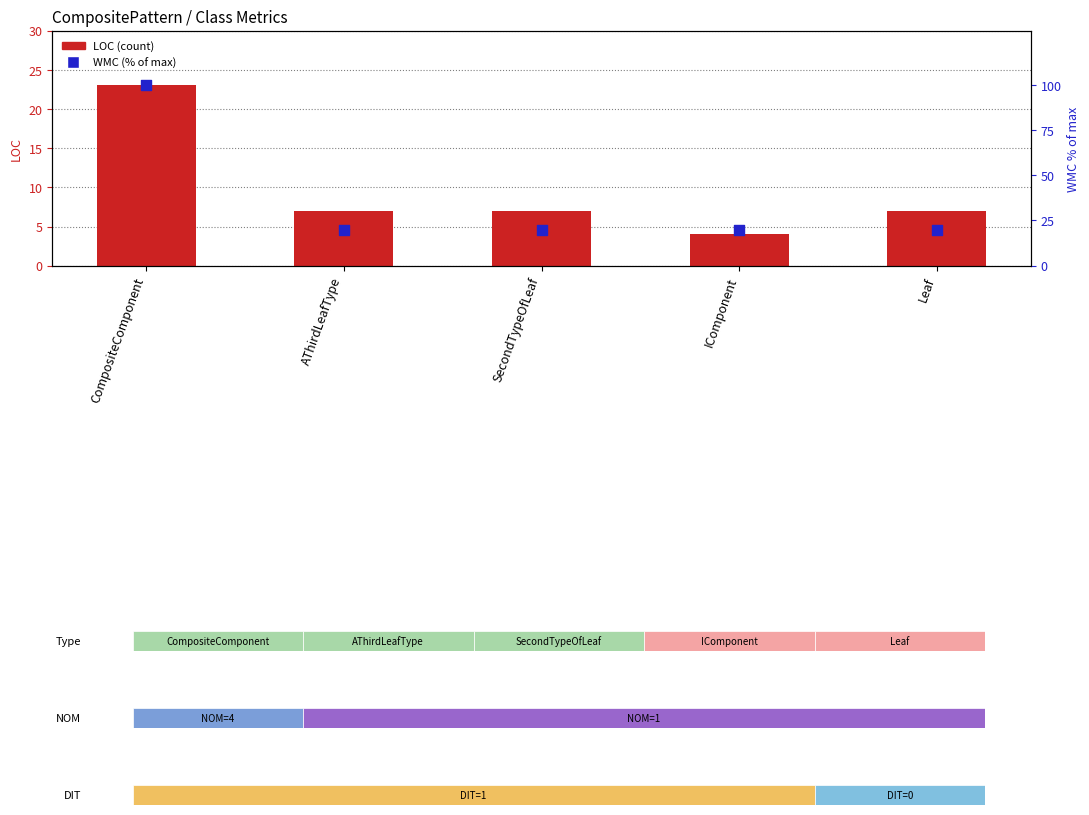

Is the value of LOC at SecondTypeOfLeaf greater than the value of WMC (% of max) at Leaf?

No